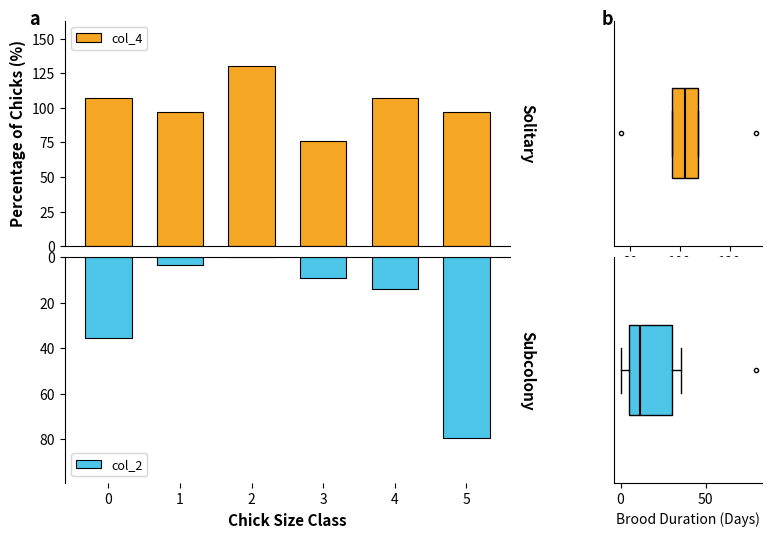

What is the spread (max minus min) of values at 1?

93.3